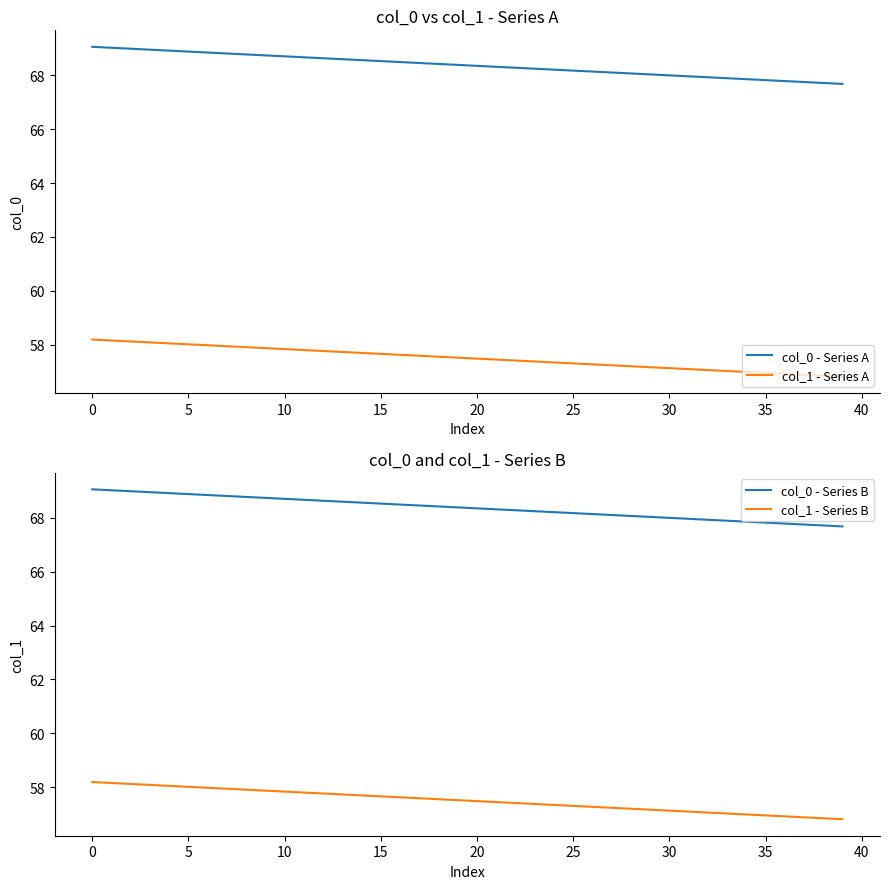

True or false: col_1 - Series B and col_1 - Series A cross at least once.

False